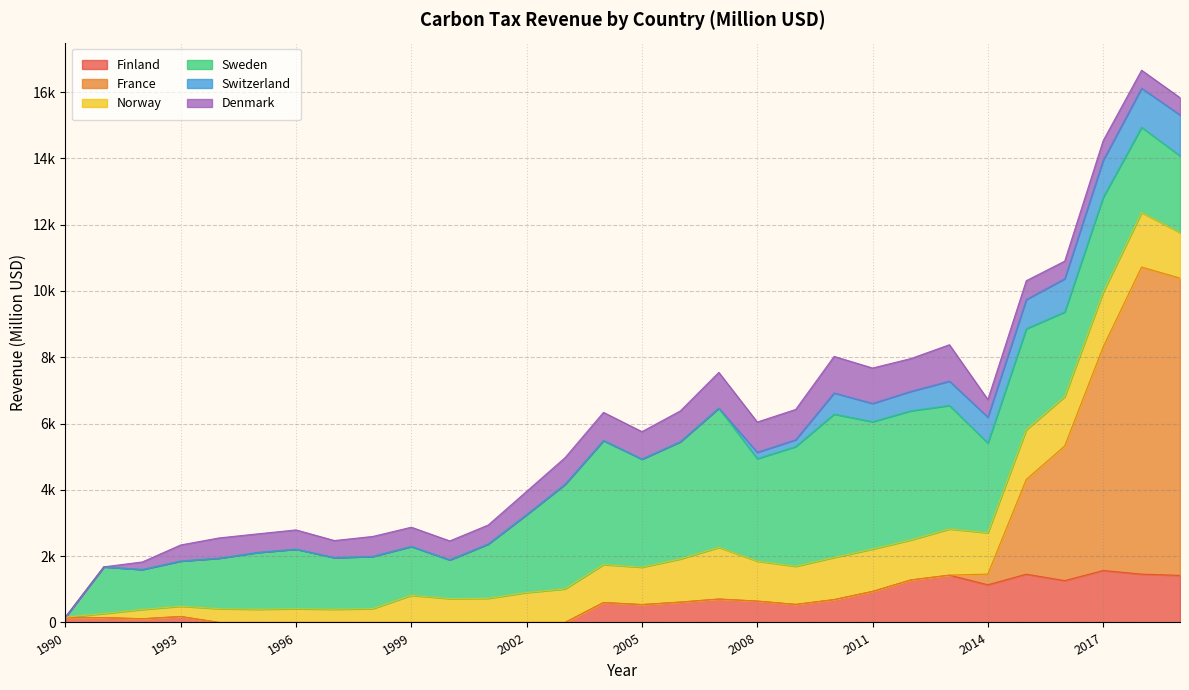

What are all the series names shown in the legend?

Finland, France, Norway, Sweden, Switzerland, Denmark